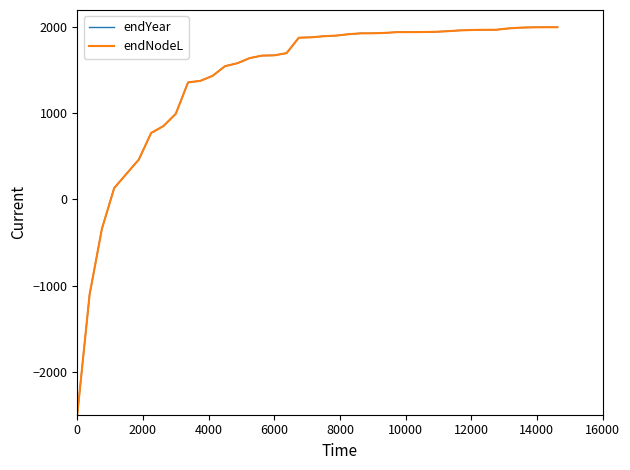

Does the chart have visible grid lines?

No